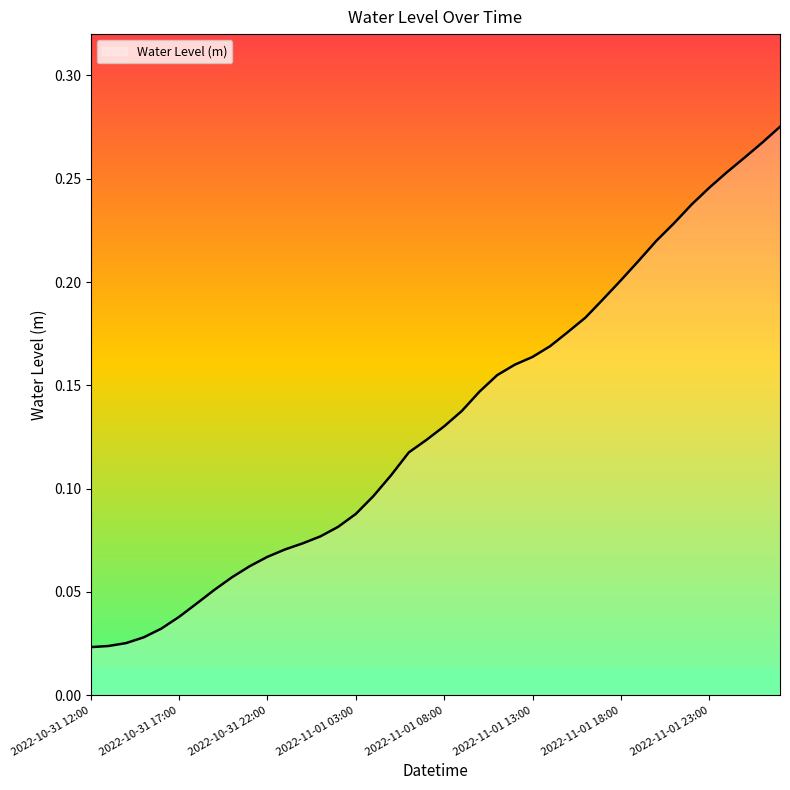

How many lines are shown in the chart?

1